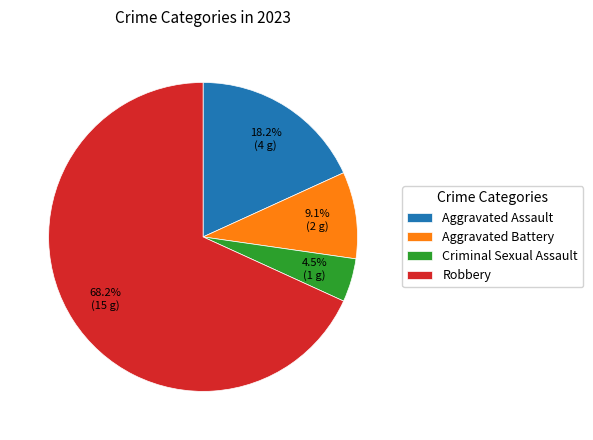

What is the largest slice in the pie chart?

Robbery